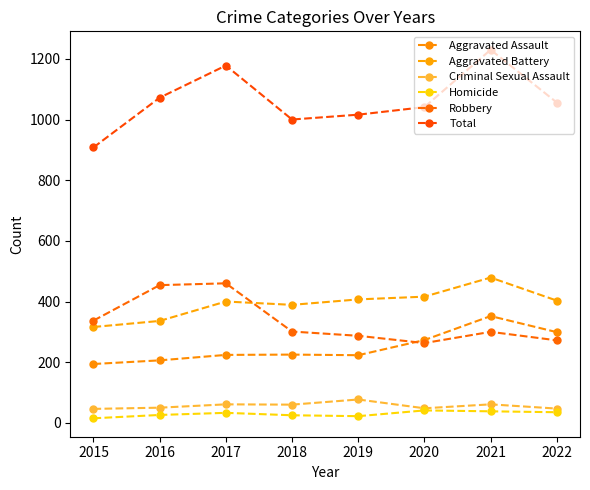

Is this an area chart (filled region under the line)?

No